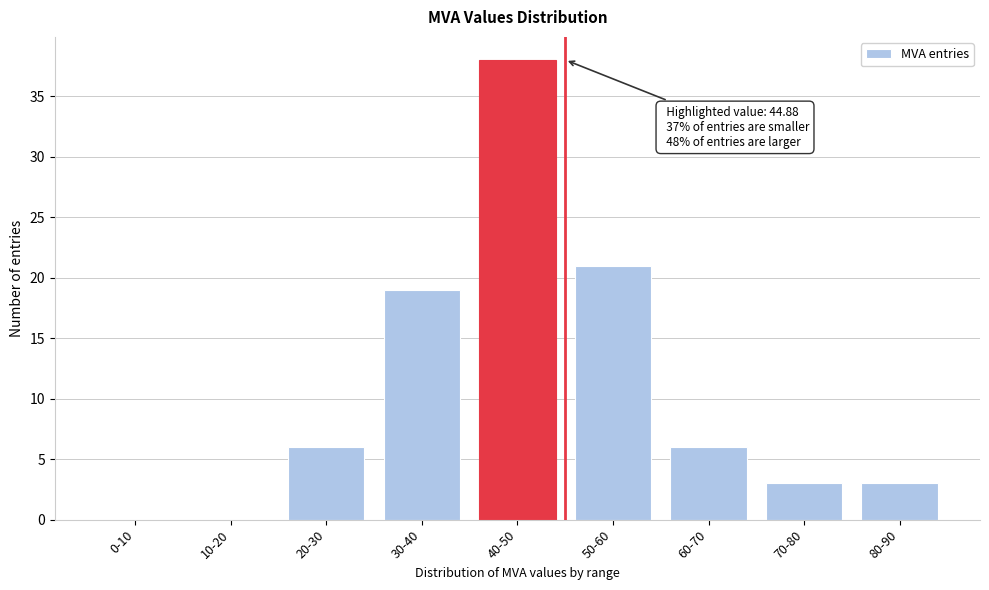

Reading right to left, list all the values displayed in this chart.

80-90=3	70-80=3	60-70=6	50-60=21	40-50=38	30-40=19	20-30=6	10-20=0	0-10=0